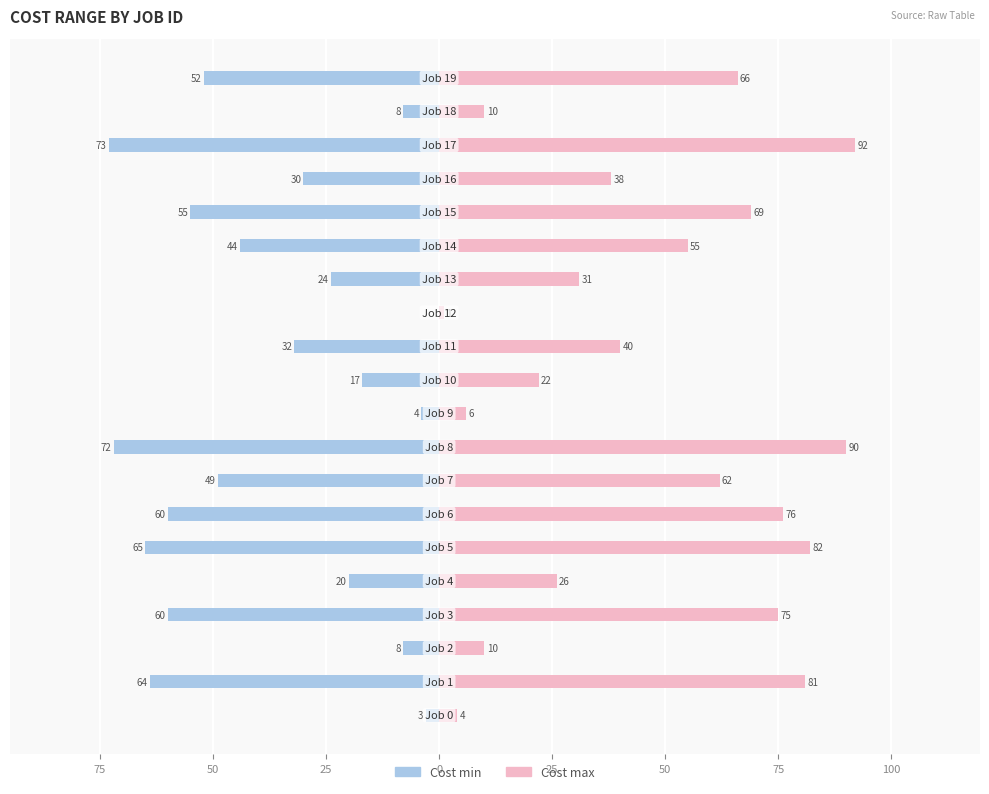

What value does the Cost max series have at 100, to the nearest 10?

90